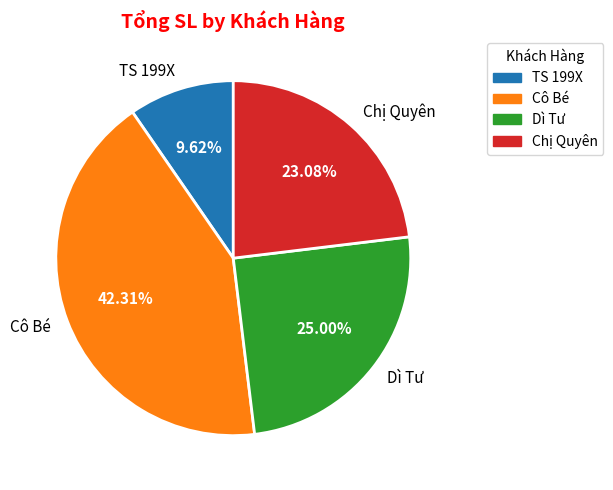

What percentage is the Cô Bé slice, to the nearest percent?

42%